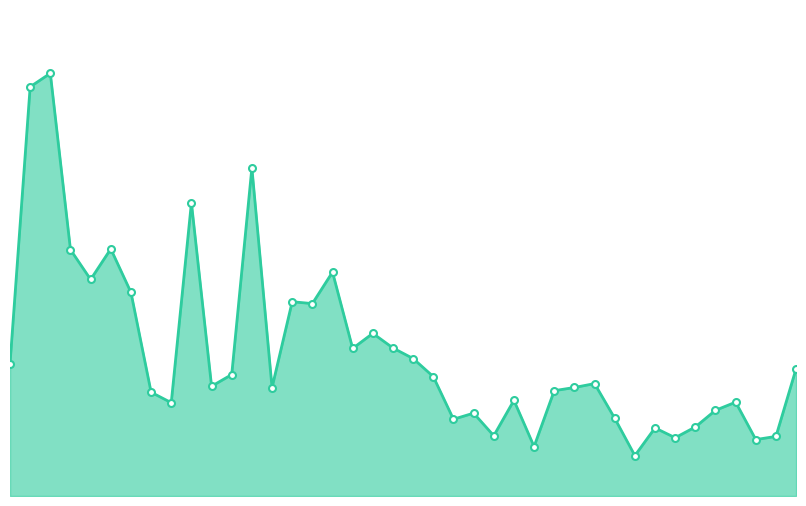

Count the number of categories in the chart.

40